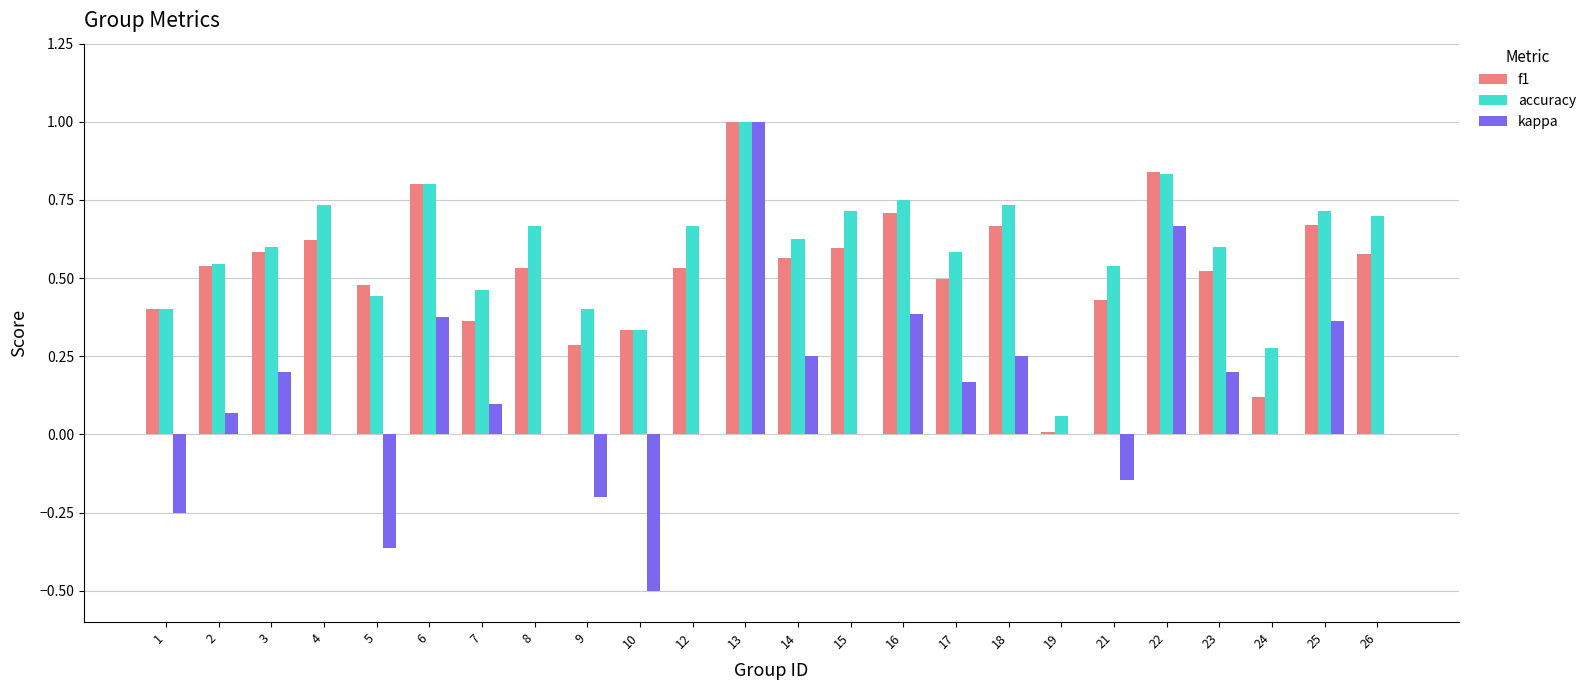

Which label corresponds to the largest value in the chart?

13